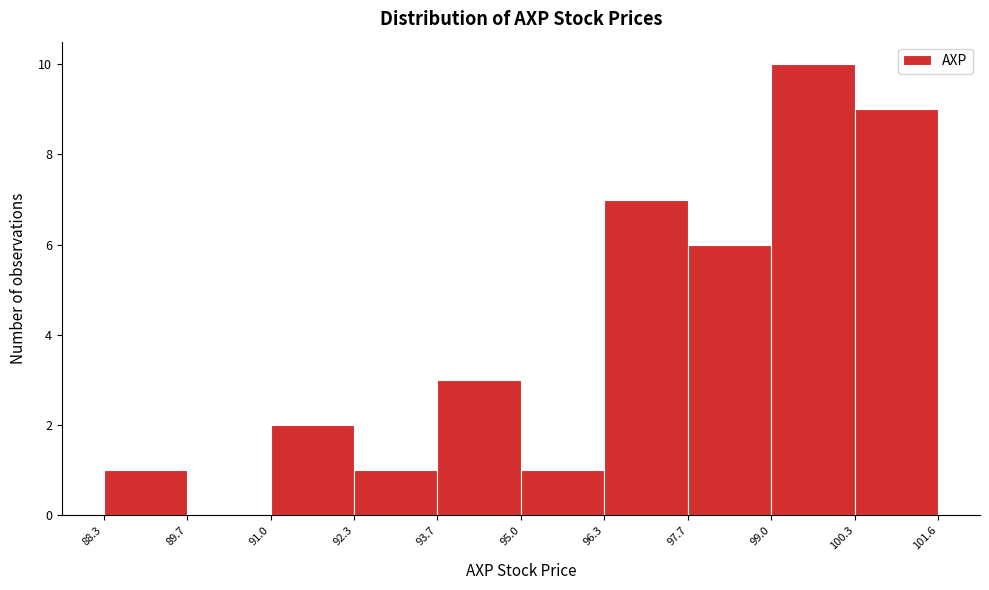

Reading left to right, transcribe this chart: for each bar, give the range it covers on the x-axis and its height. The values are not printed on the chart, so give them approximately, as read against the axis.

88.3 to 89.7: 1
89.7 to 91.0: 0
91.0 to 92.3: 2
92.3 to 93.7: 1
93.7 to 95.0: 3
95.0 to 96.3: 1
96.3 to 97.7: 7
97.7 to 99.0: 6
99.0 to 100.3: 10
100.3 to 101.6: 9